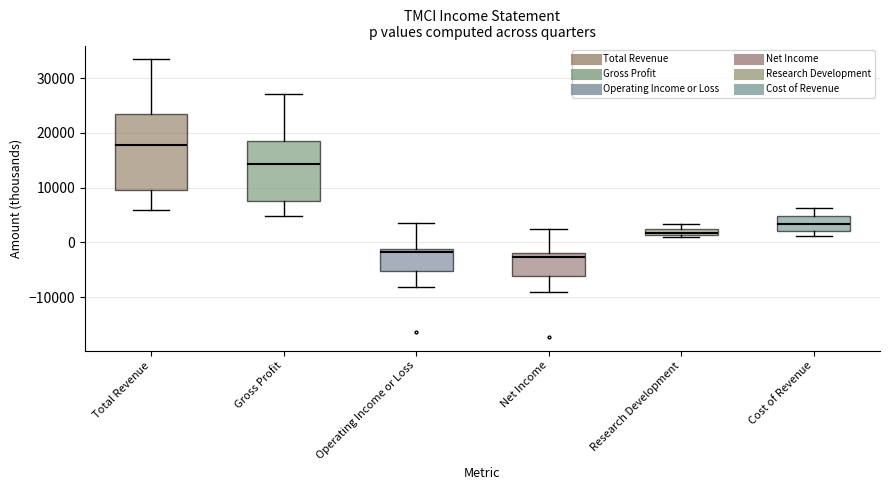

Which box is the tallest, from its lower edge to its upper edge?

Total Revenue